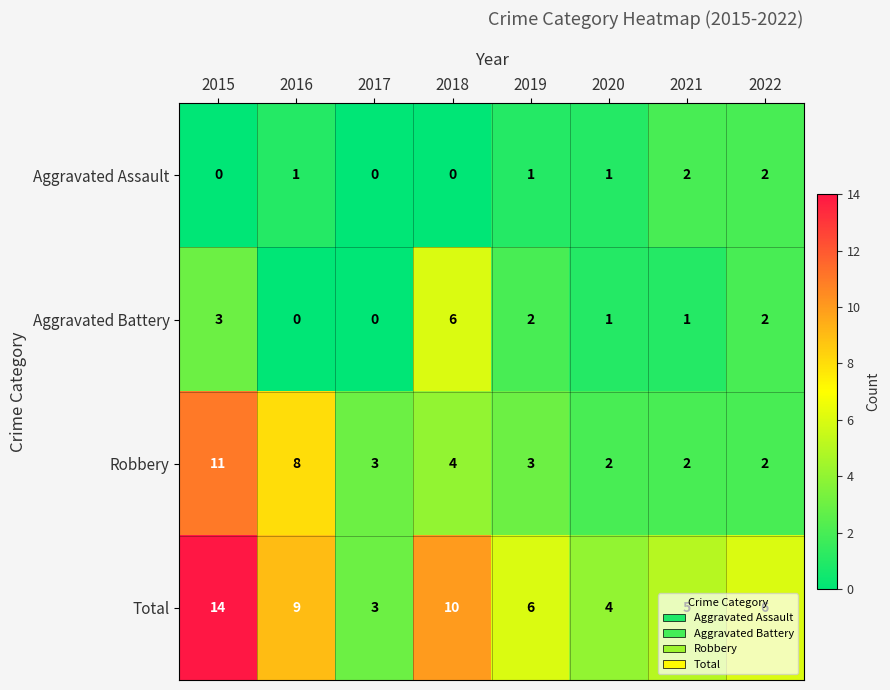

The value of Aggravated Assault at 2016 is 1. True or false?

True